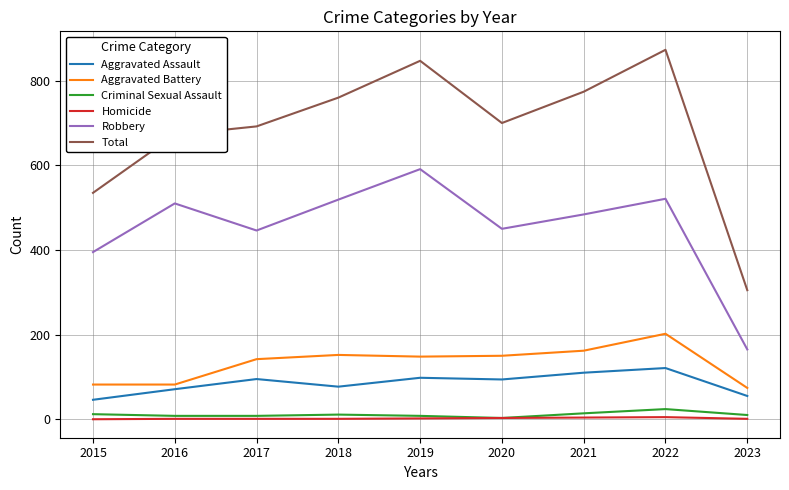

Is it true that Criminal Sexual Assault equals 10 at 2023?

True